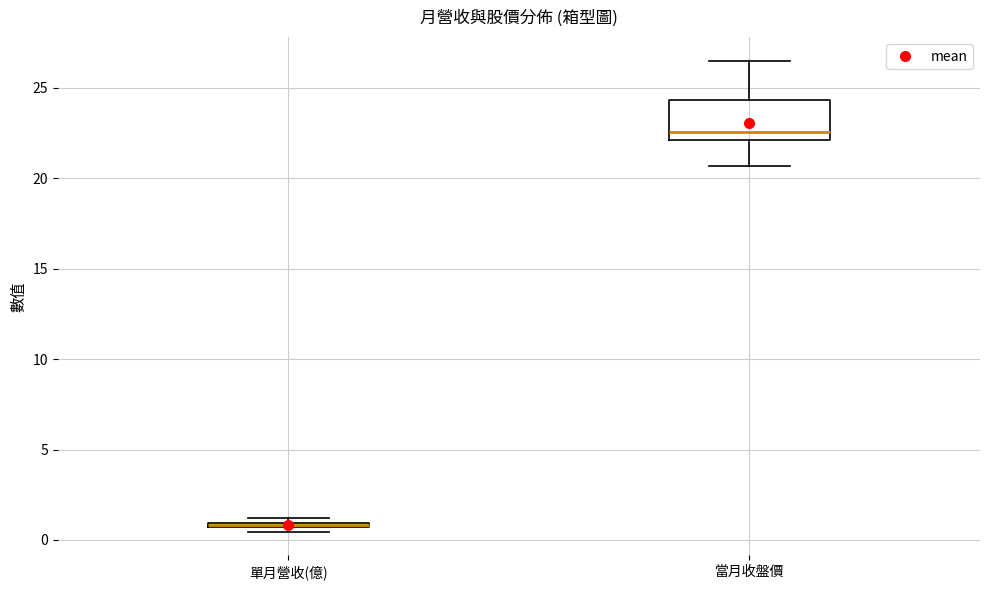

Which box is the tallest, from its lower edge to its upper edge?

當月收盤價